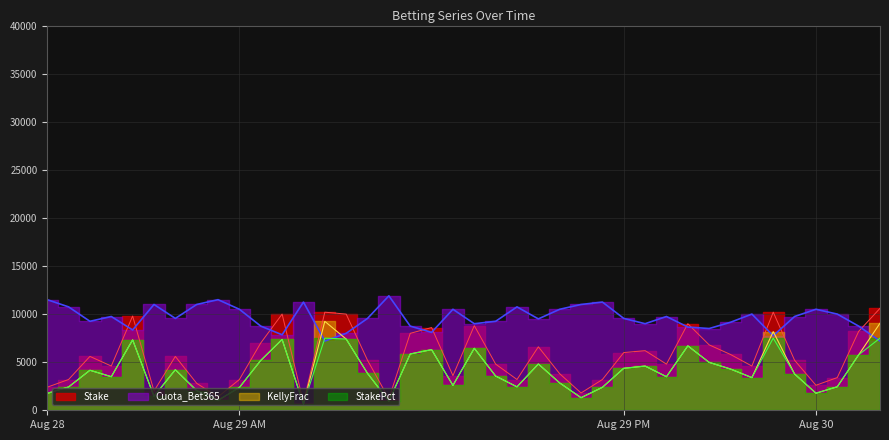

Count the number of categories in the chart.

40